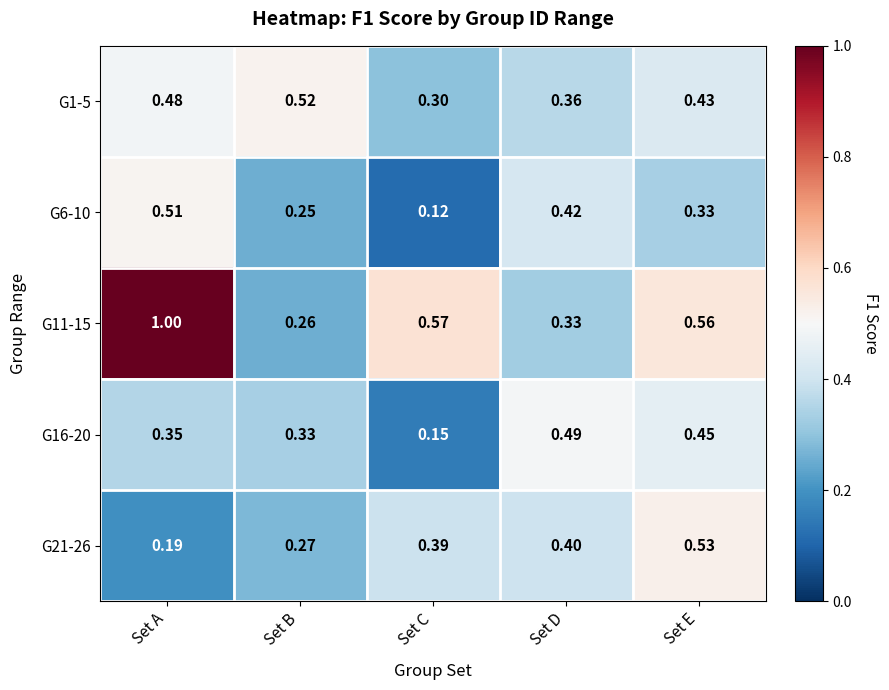

Which label corresponds to the smallest value in the chart?

Set C